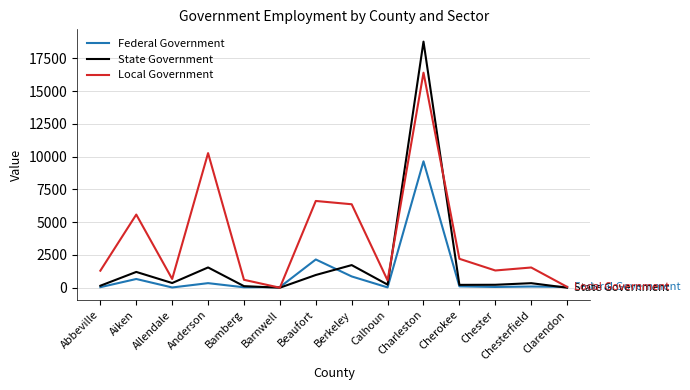

Is the value of State Government at Anderson greater than the value of Local Government at Barnwell?

Yes